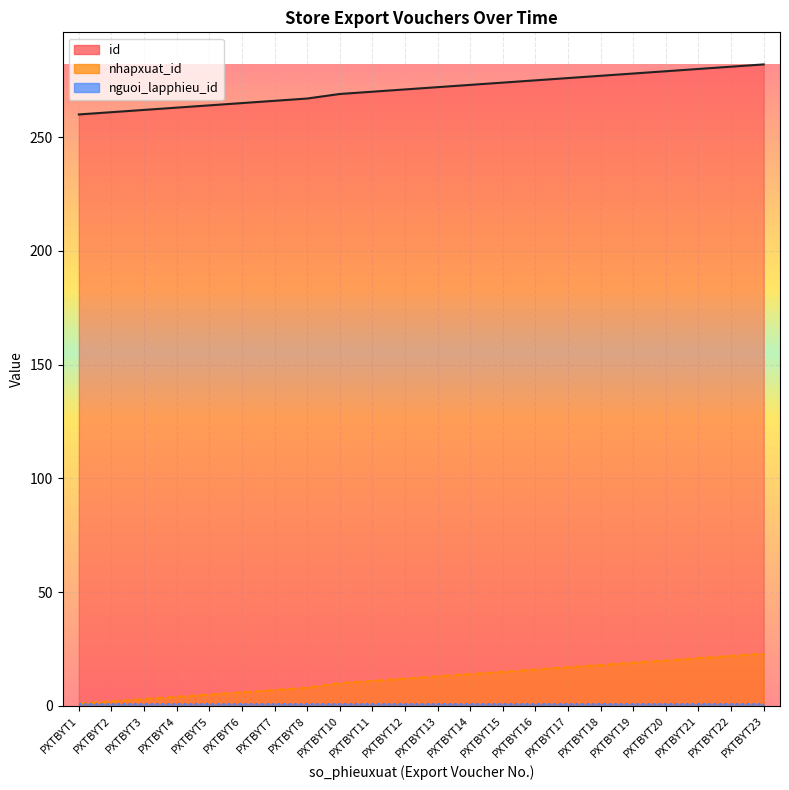

What is the approximate value of nguoi_lapphieu_id_line at PXTBYT10?

1